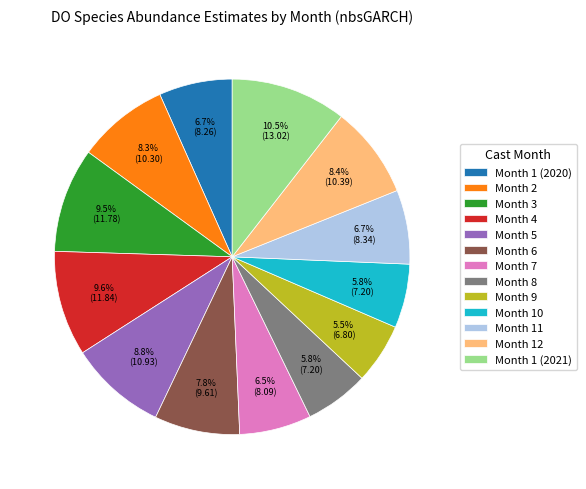

To the nearest percent, what is the difference between the largest and smallest slice percentages?

5%